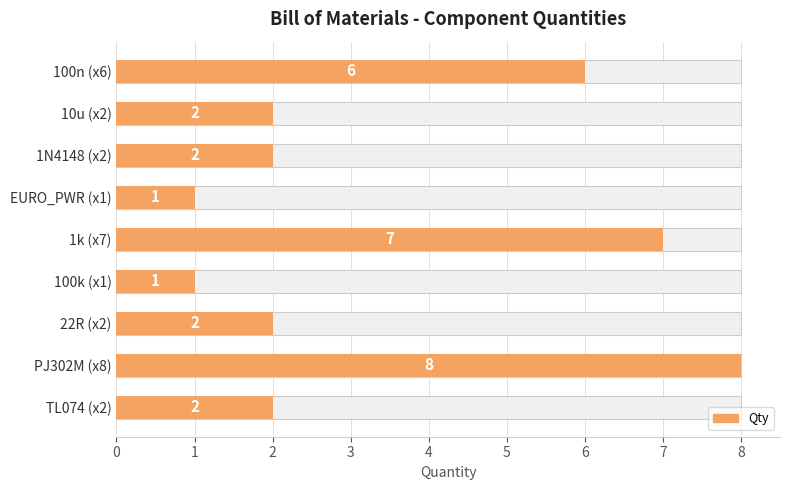

What is the average value?

3